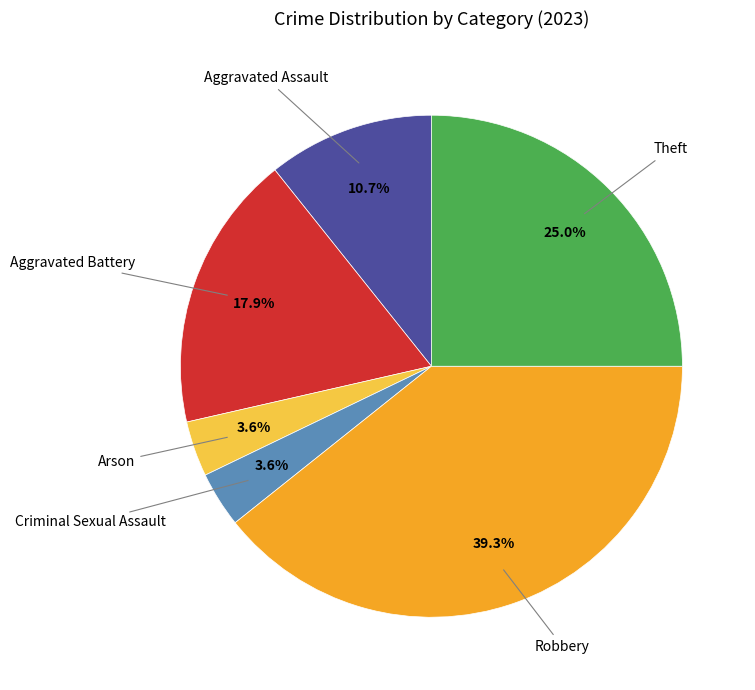

To the nearest percent, what is the difference between the largest and smallest slice percentages?

36%